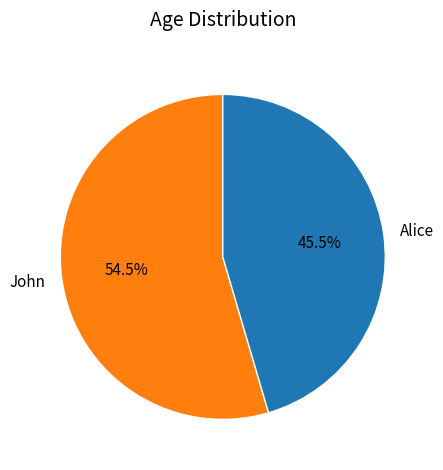

Do John and Alice together represent more than half of the pie?

Yes